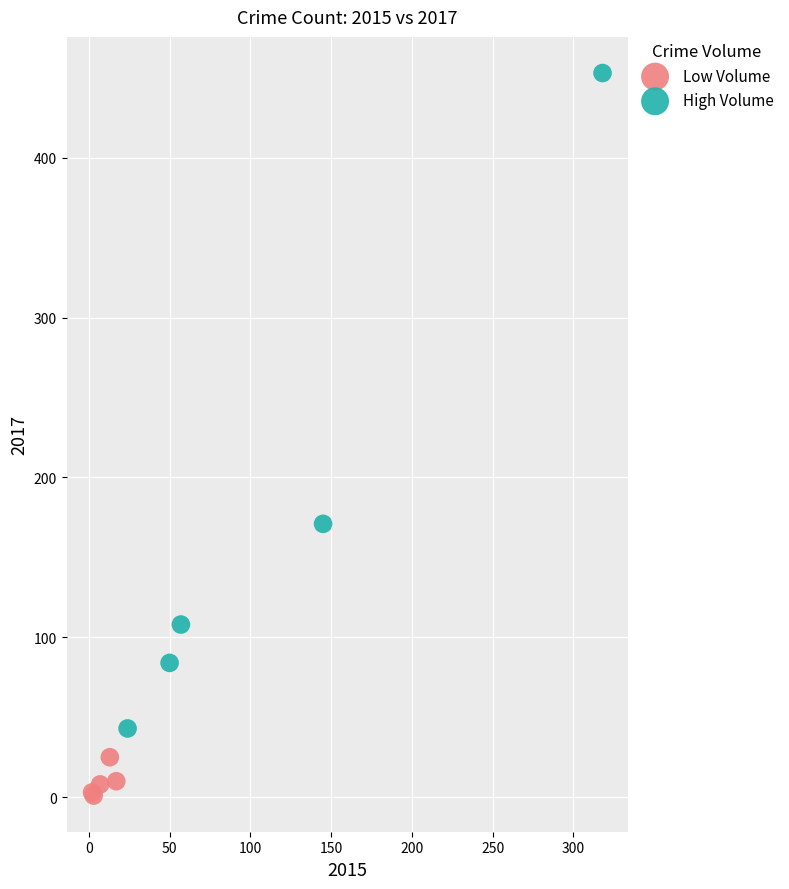

Which series reaches the minimum Y coordinate?

Low Volume